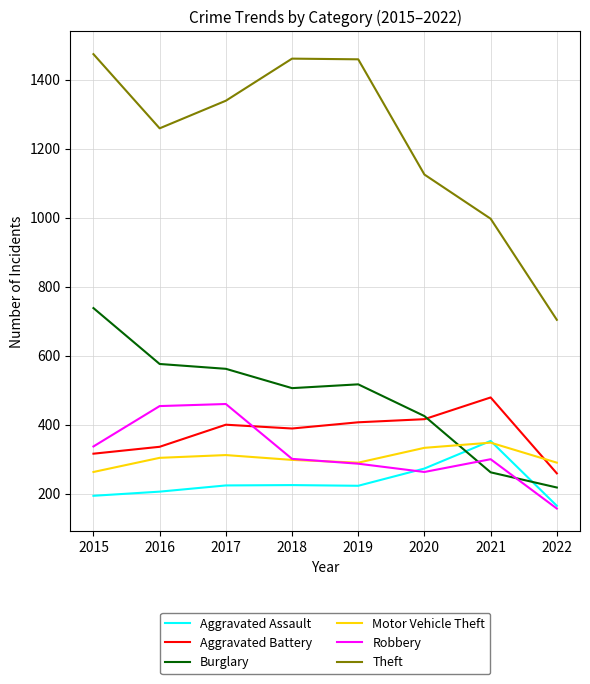

How many intersections are there between Robbery and Burglary?

2